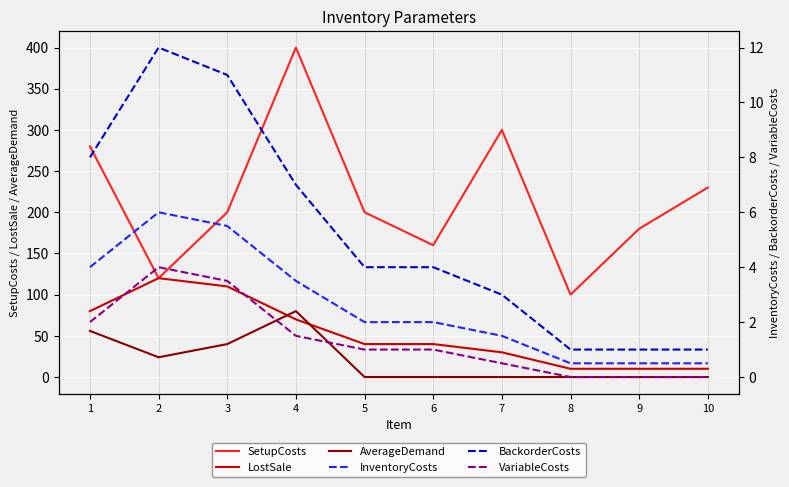

What value does the BackorderCosts series have at 7?

3.0